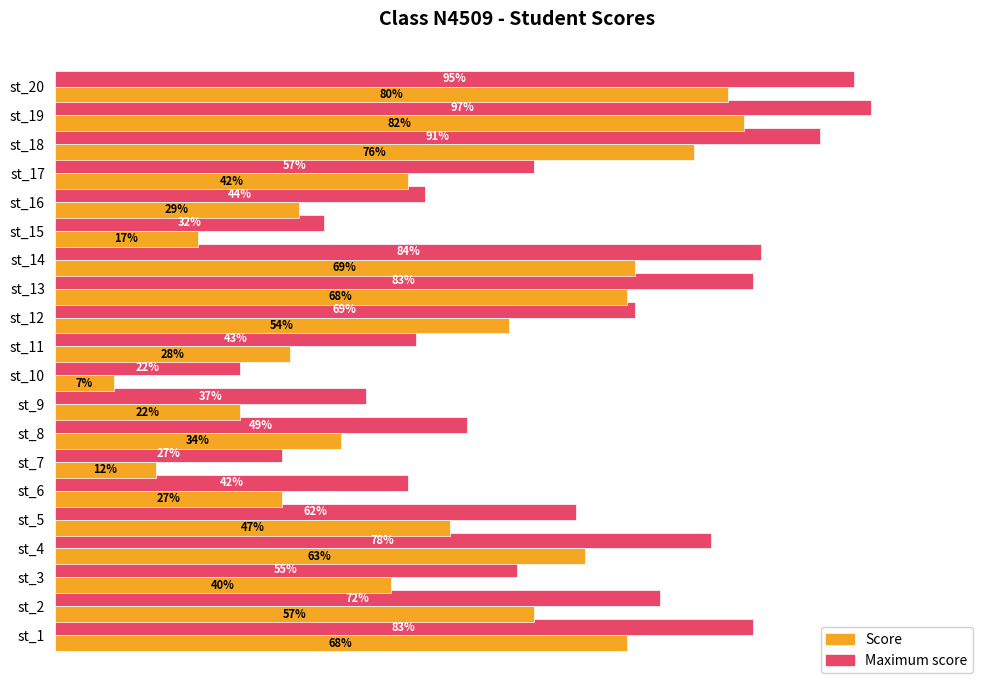

At which category is the sum across all series the highest?

st_19